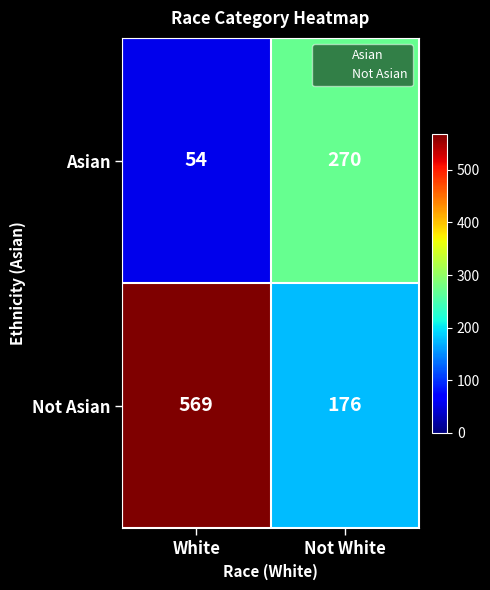

What is the maximum value shown in the chart?

569